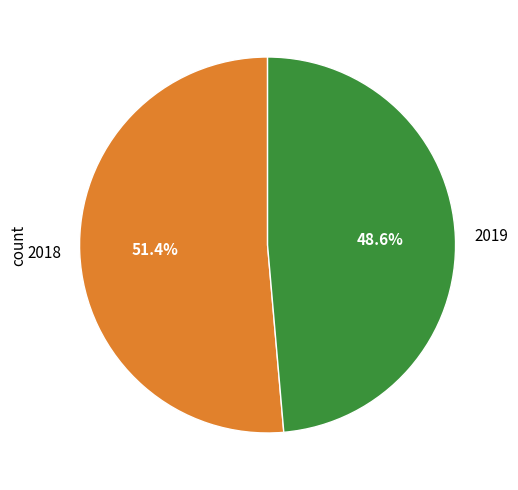

The 2019 slice represents 49% of the pie. True or false?

True